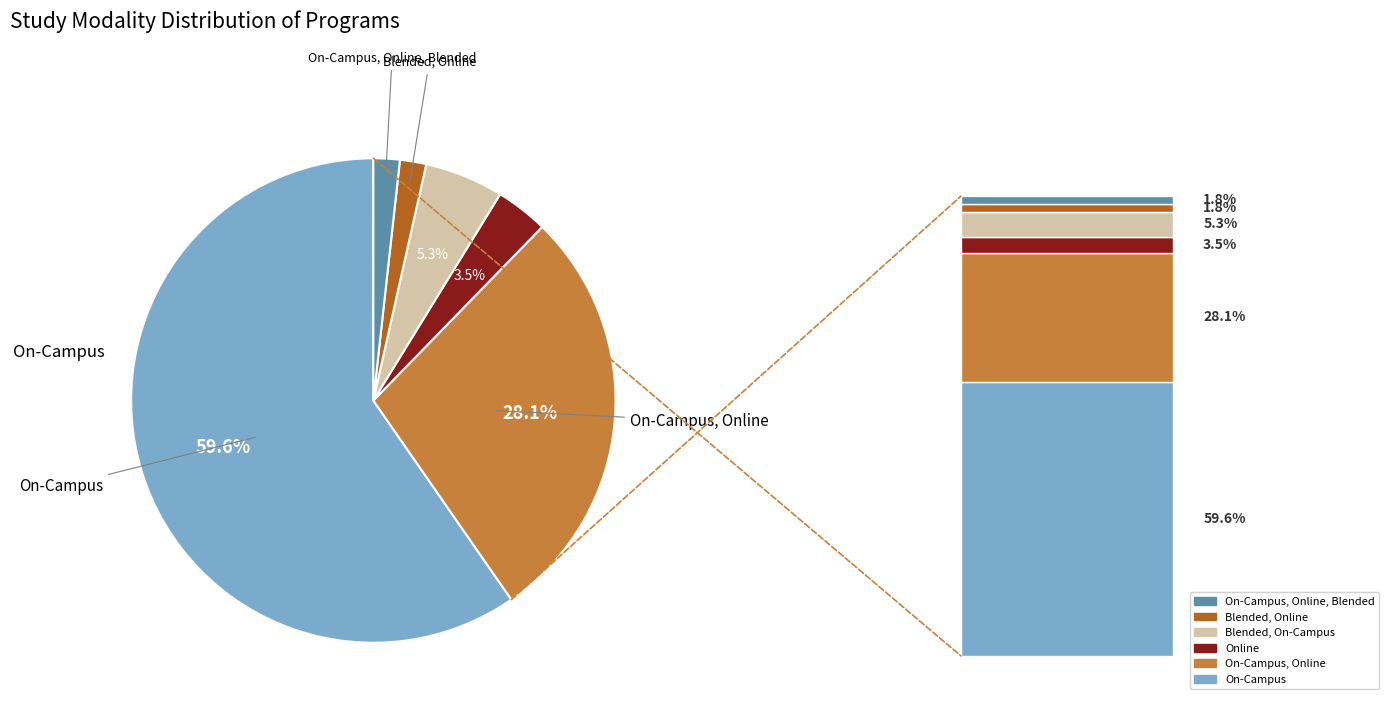

Is there any slice that represents more than half of the pie?

Yes